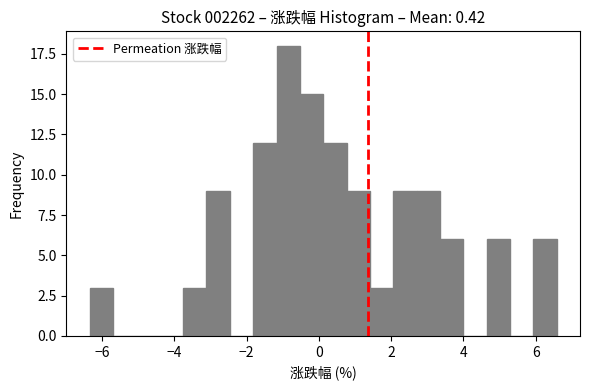

Around what value on the x-axis is the tallest bar? Give the approximate position of its centre, as read against the axis.

-0.8